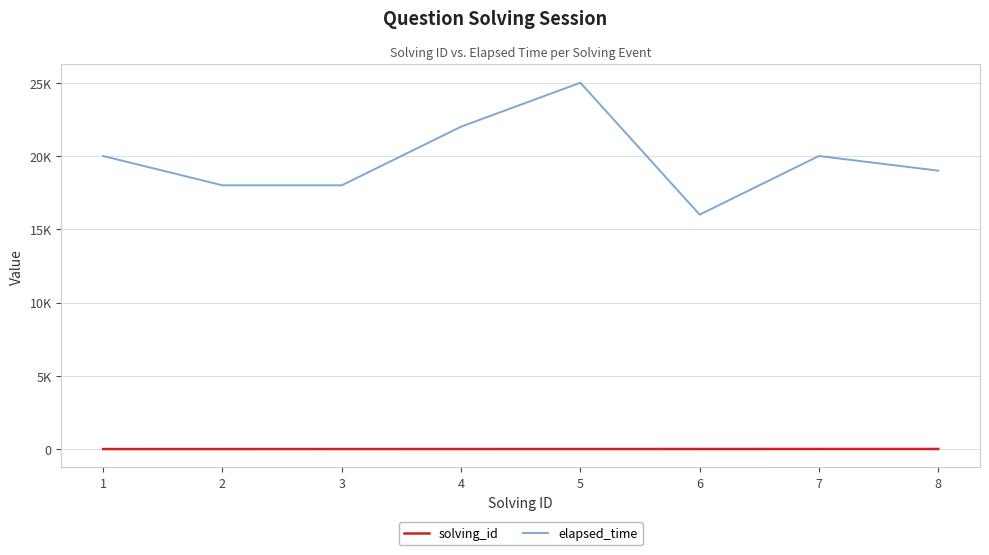

Is this an area chart (filled region under the line)?

No